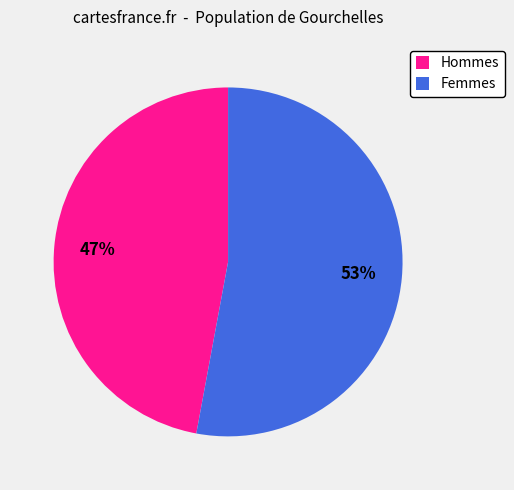

Which has a higher value, Hommes or Femmes?

Femmes